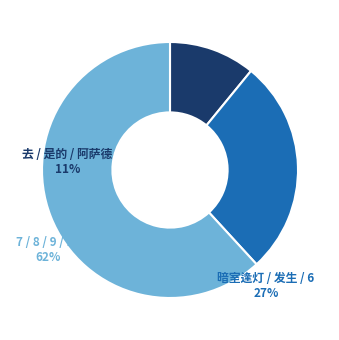

Which slice is the largest?

7 / 8 / 9 / 10